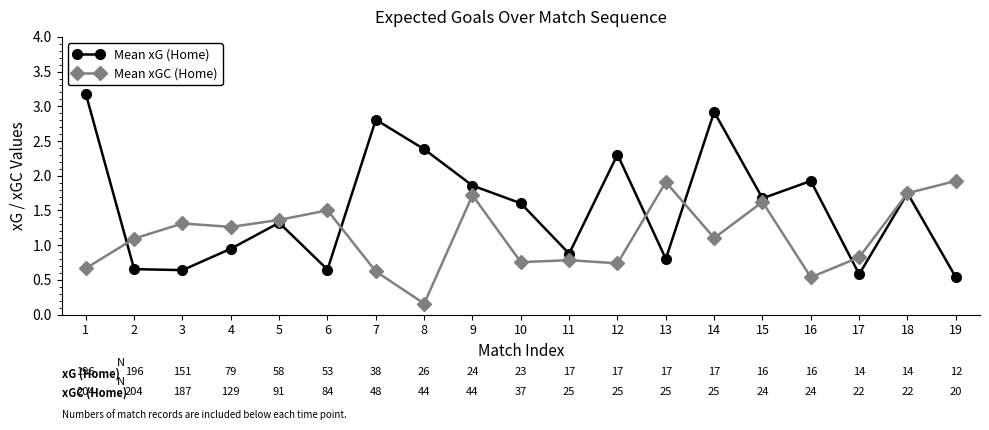

Between which two adjacent categories do Mean xGC (Home) and Mean xG (Home) first intersect?

1 and 2